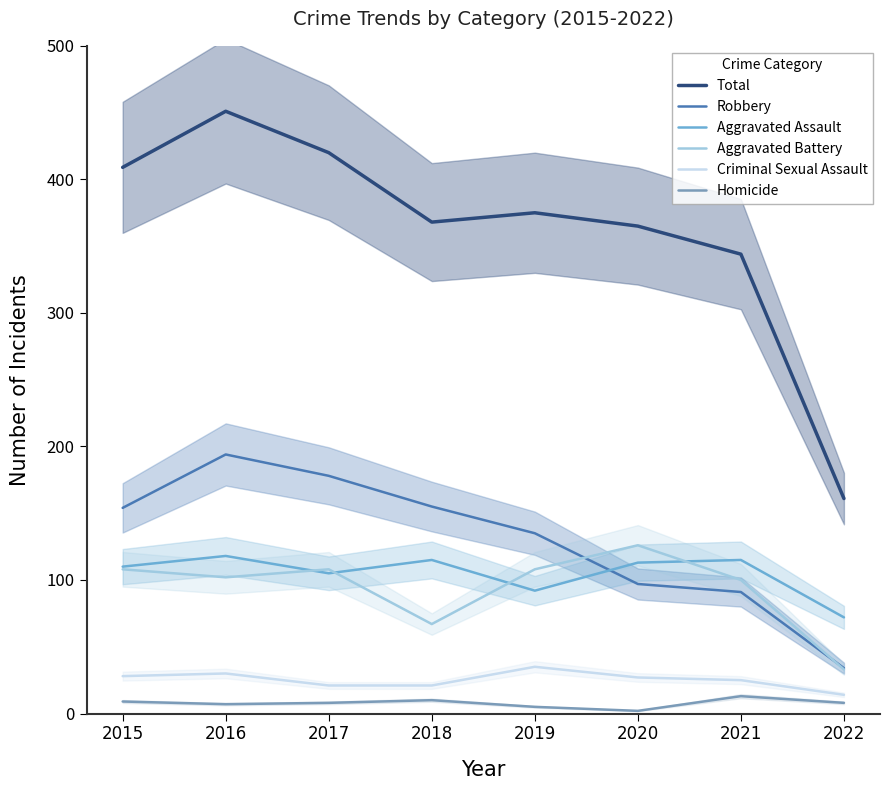

Is it true that Aggravated Assault equals 118 at 2016?

True